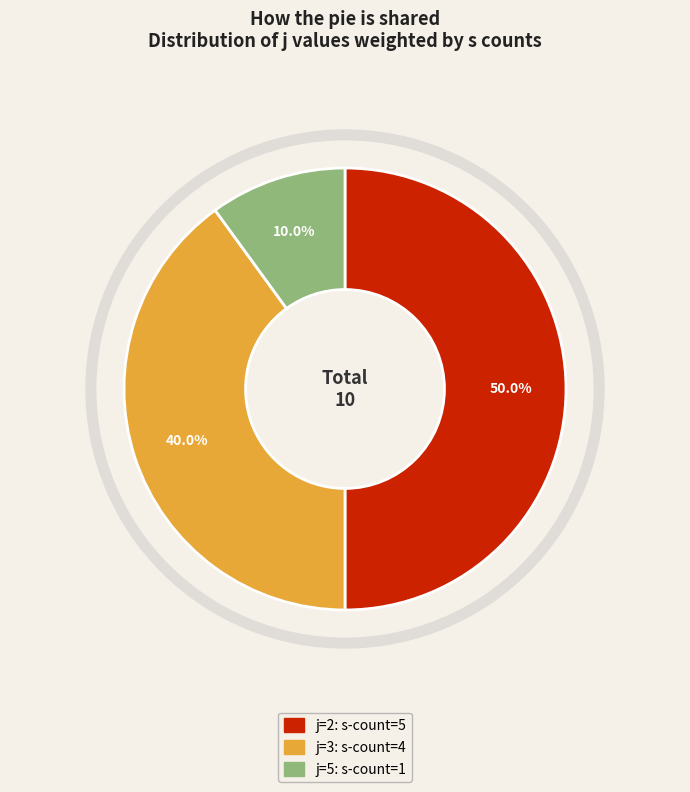

Is it true that j=2 is 64% of the pie?

False